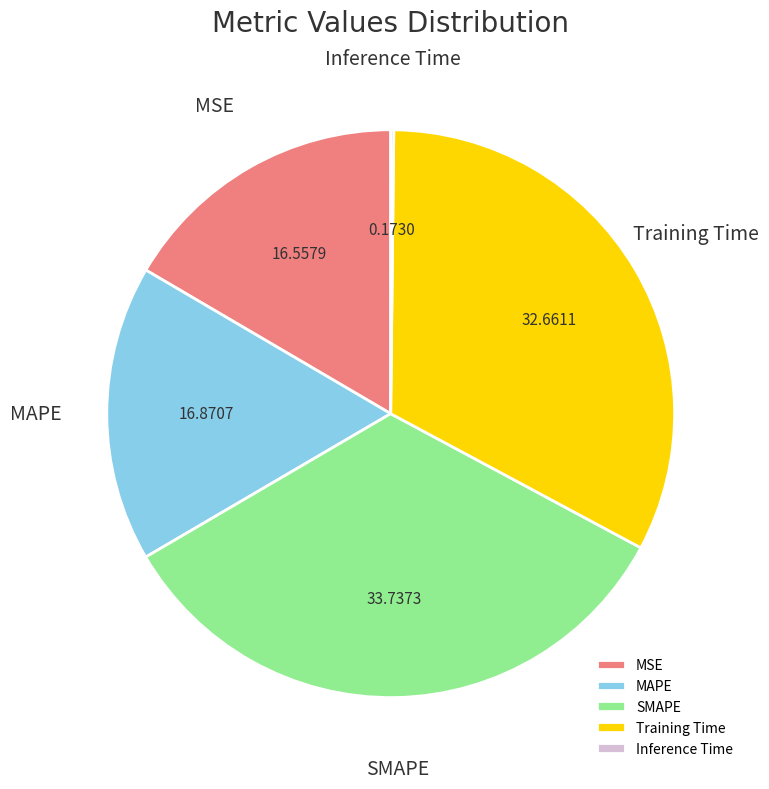

Is there any slice that represents more than half of the pie?

No